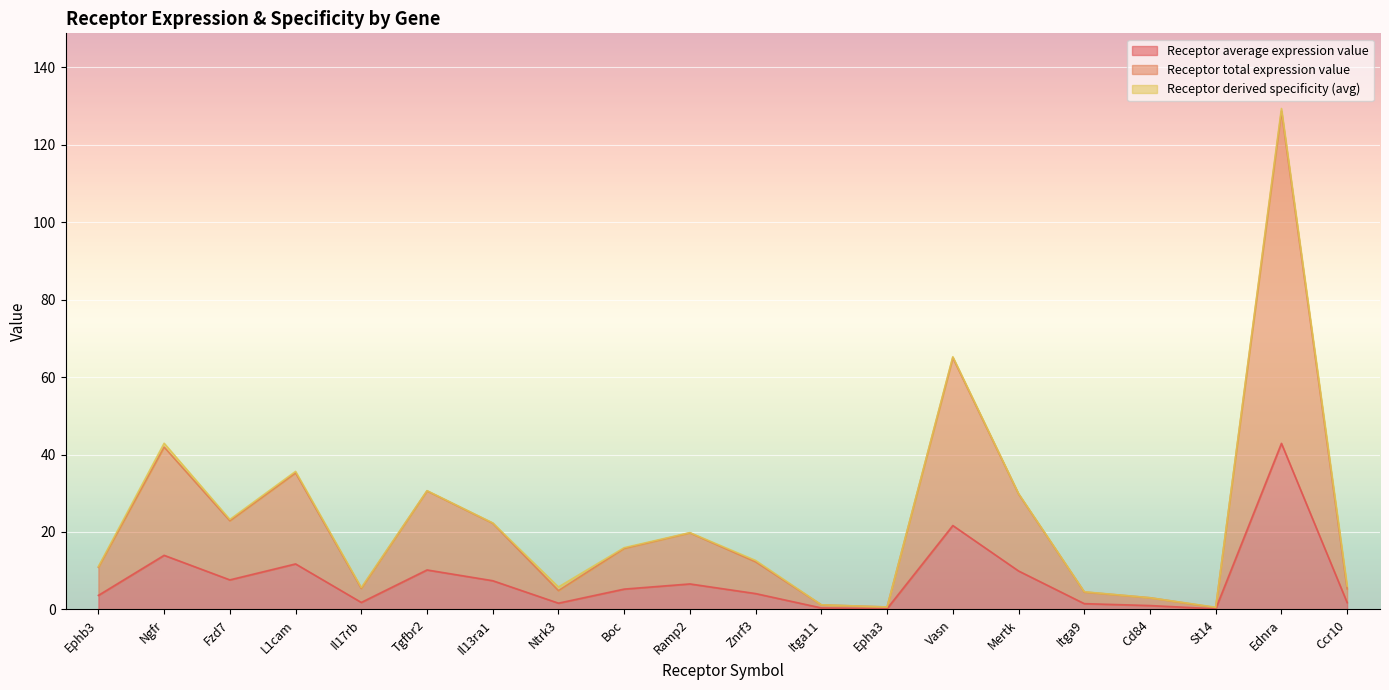

Which category has the highest value in the Receptor average expression value series?

Ednra